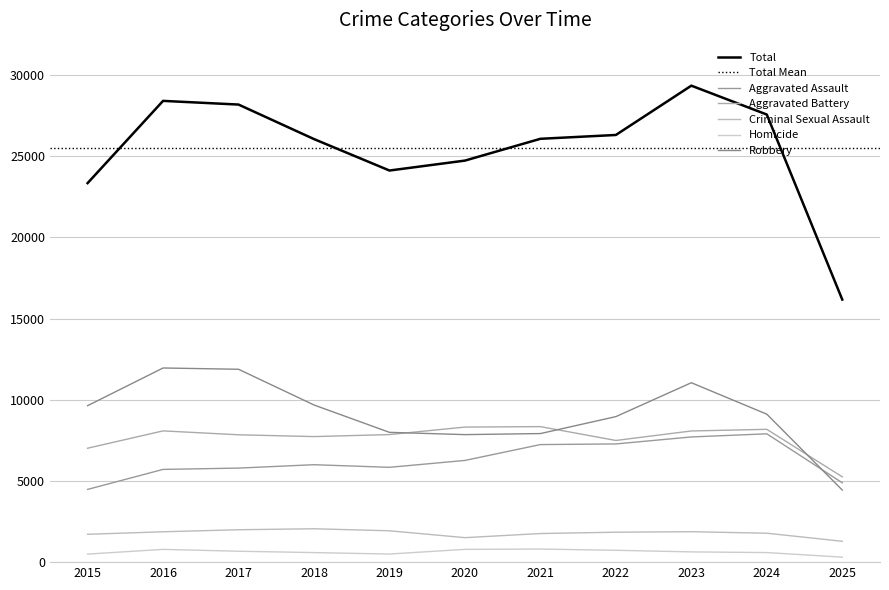

List the labels in order of Aggravated Assault value, smallest first.

2015, 2025, 2016, 2017, 2019, 2018, 2020, 2021, 2022, 2023, 2024